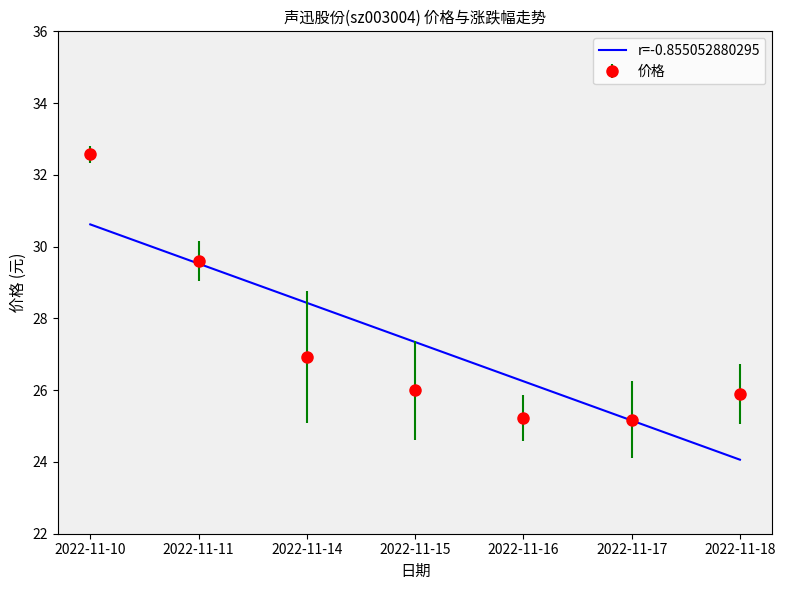

The r=-0.855052880295 series shows 24.1 at 2022-11-18. True or false?

True